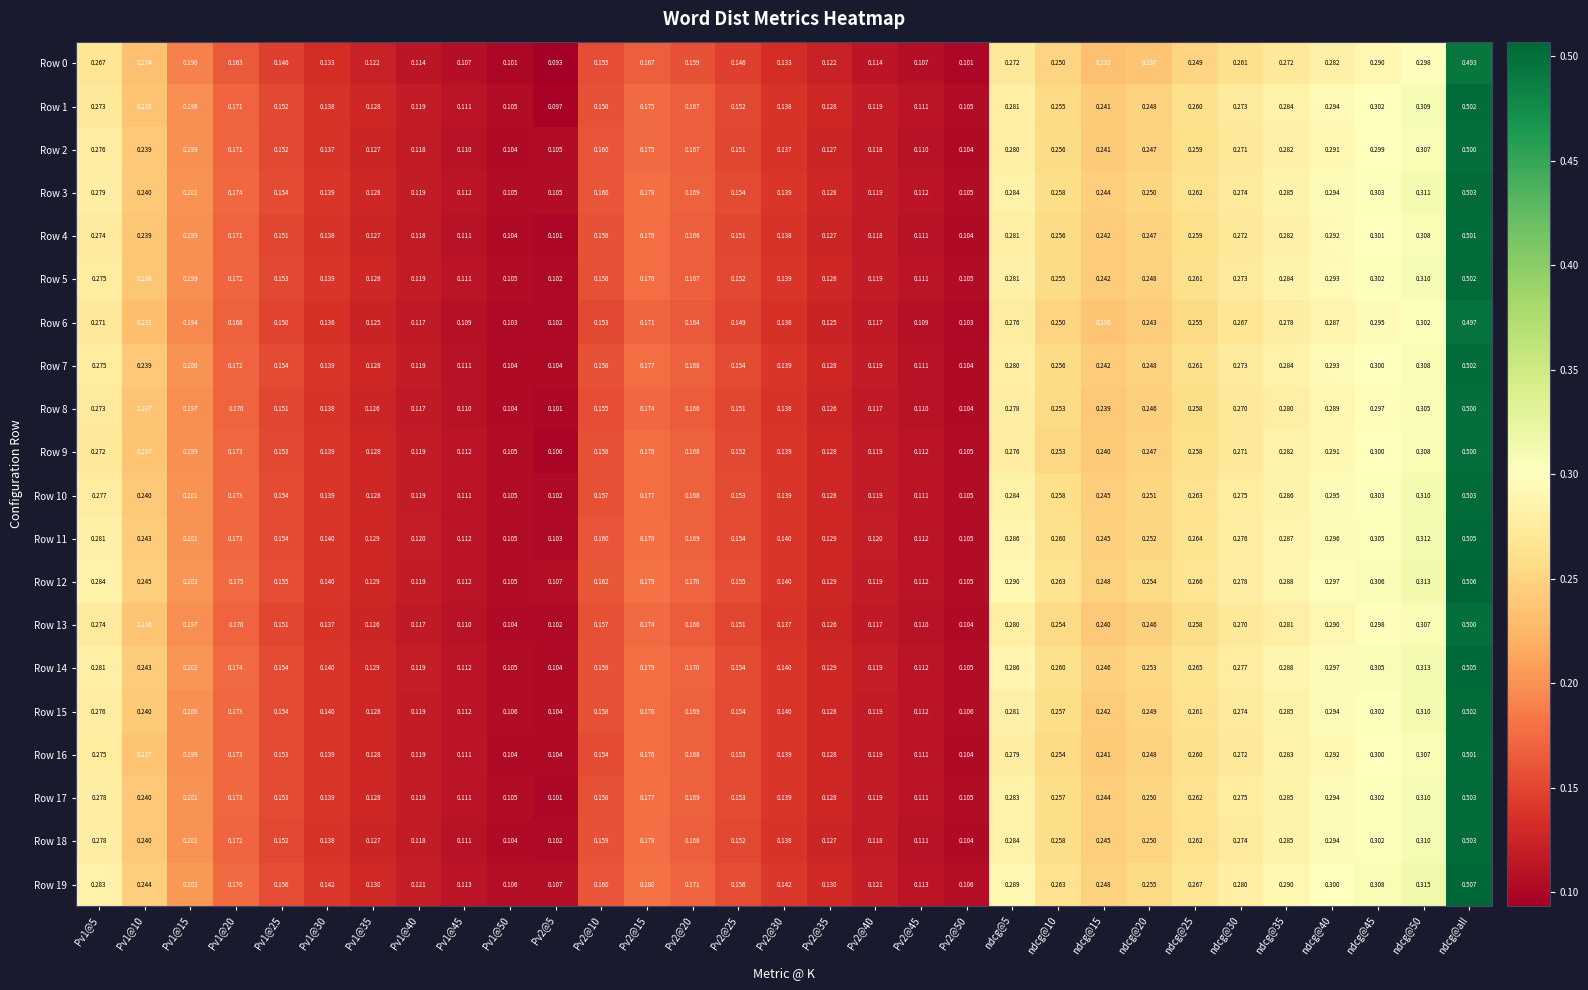

At which label does Row 2 reach its peak?

ndcg@all